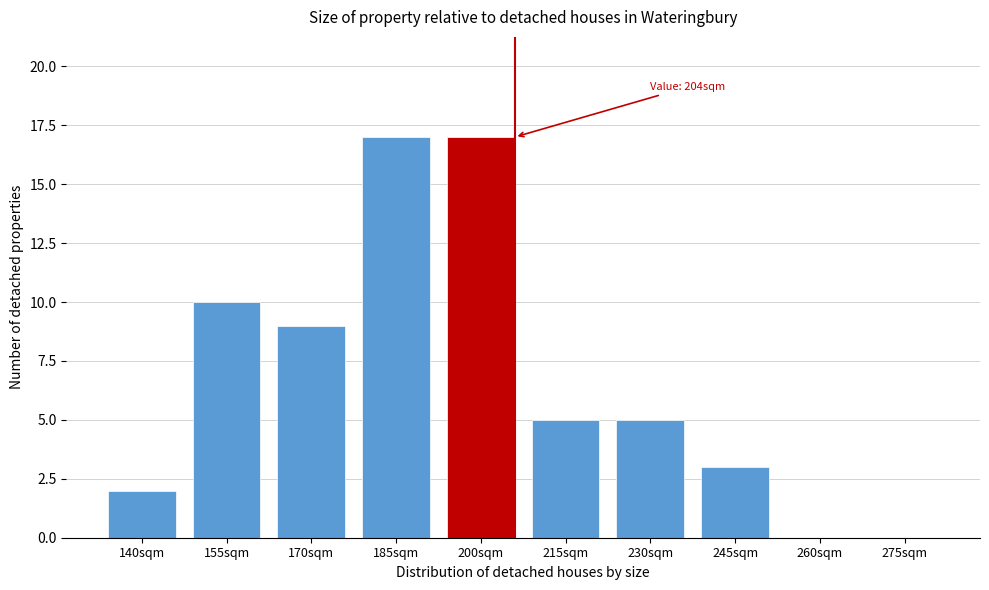

Reading left to right, extract all data points from this chart.

140sqm=2	155sqm=10	170sqm=9	185sqm=17	200sqm=17	215sqm=5	230sqm=5	245sqm=3	260sqm=0	275sqm=0